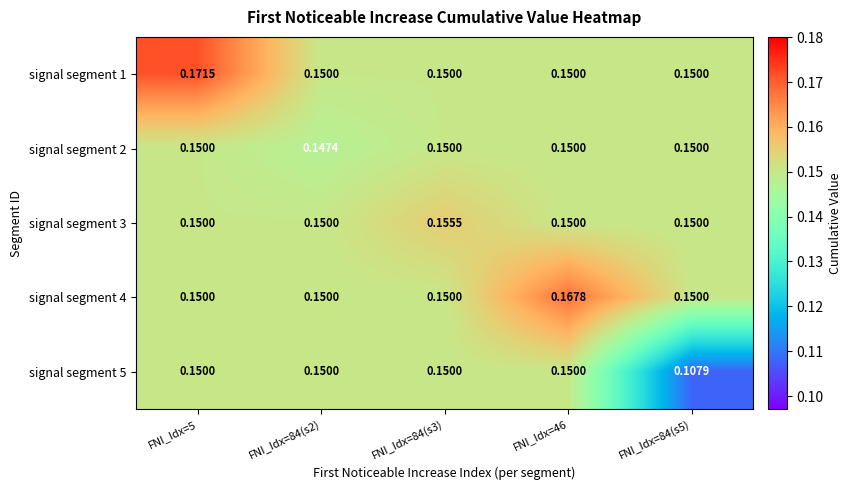

How many categories are shown in the chart?

5